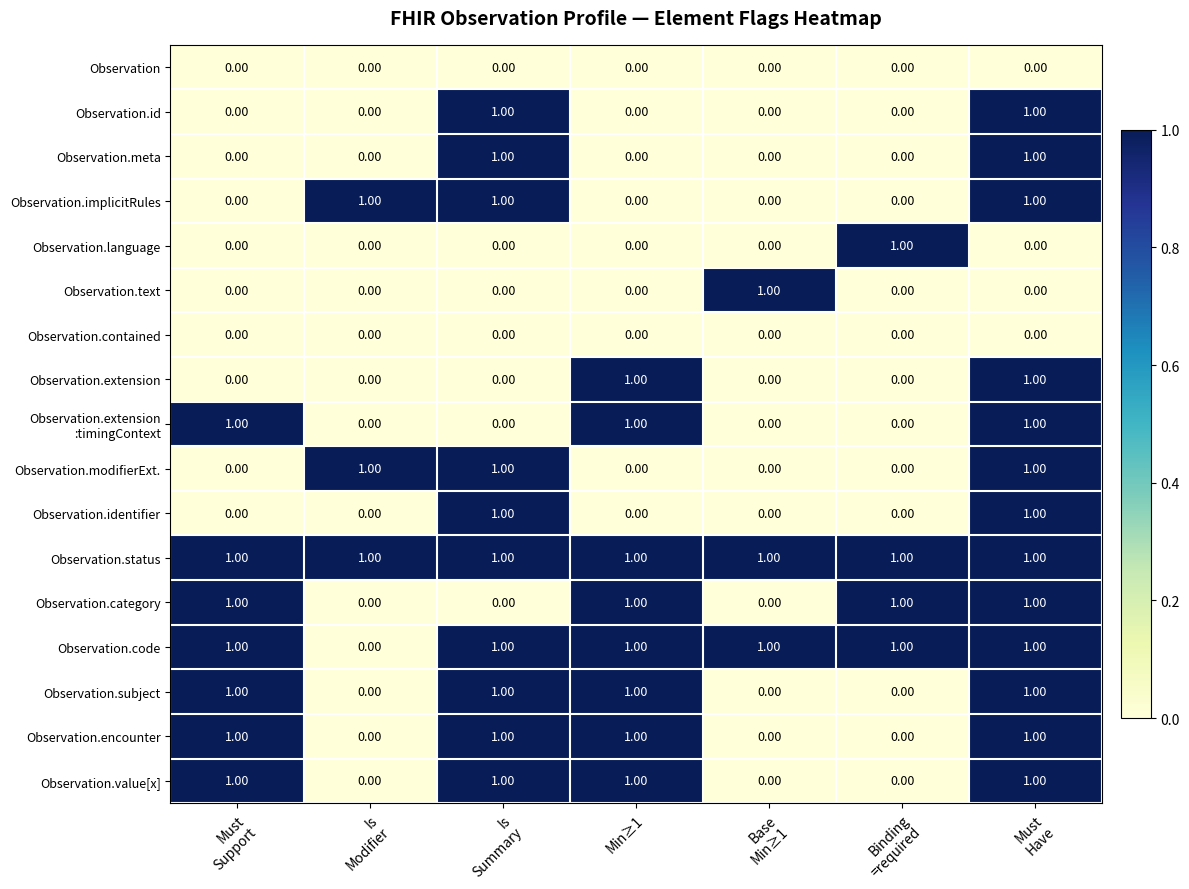

At how many categories does at least one series exceed 0?

7